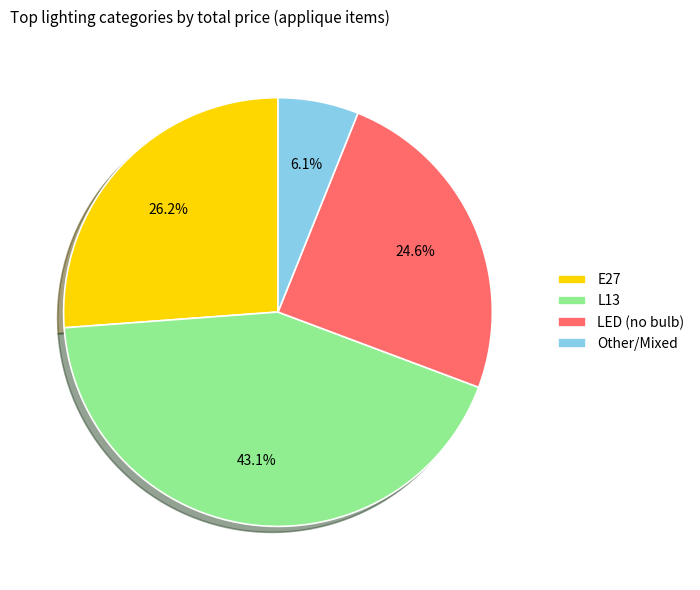

How many slices are in this pie chart?

4